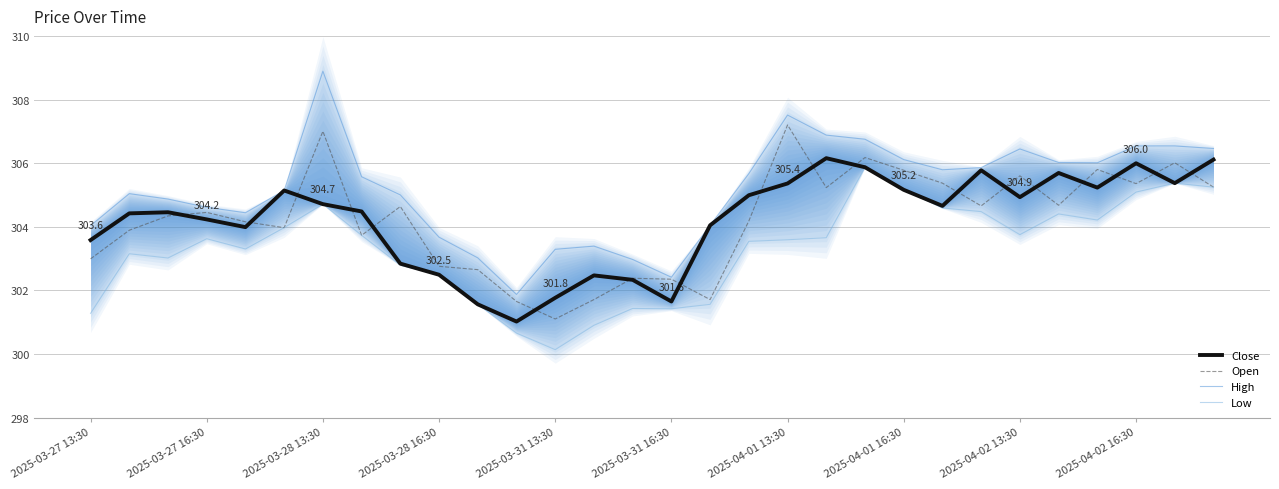

Read the High value at 2025-03-27 13:30.

304.0